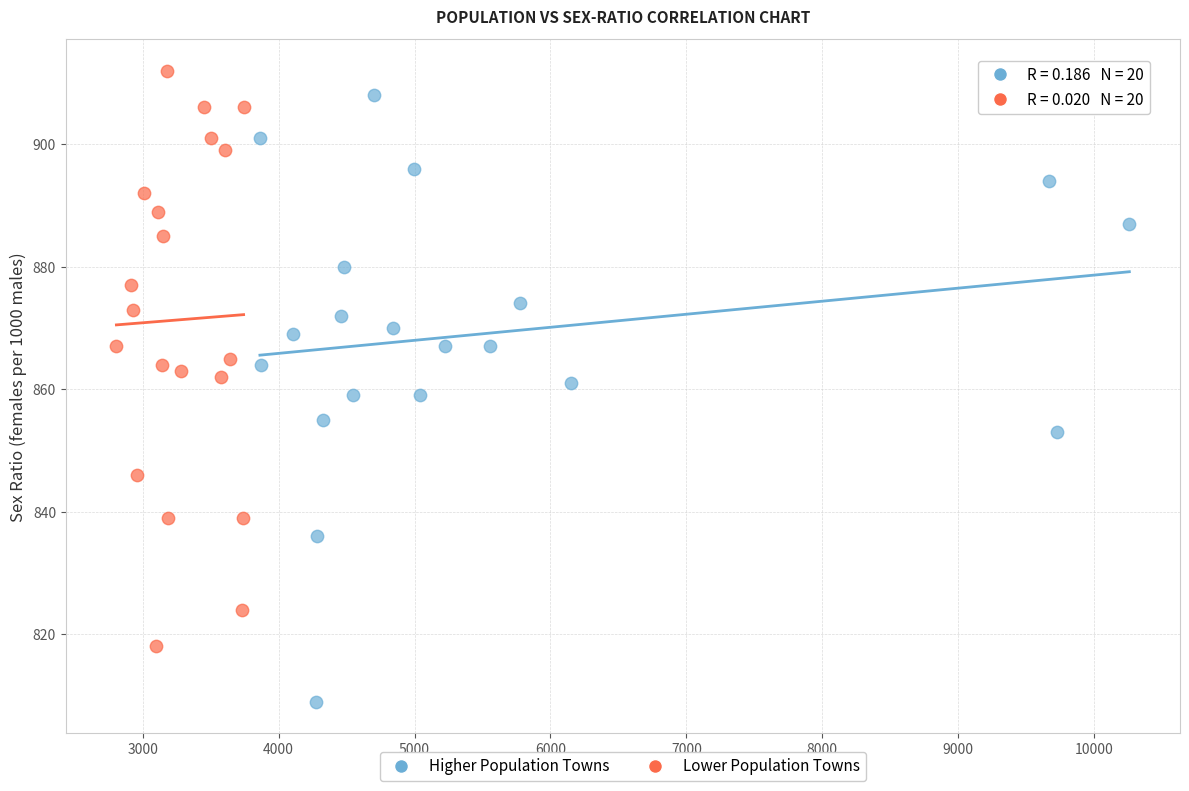

What are all the series names shown in the legend?

Higher Population Towns, Lower Population Towns